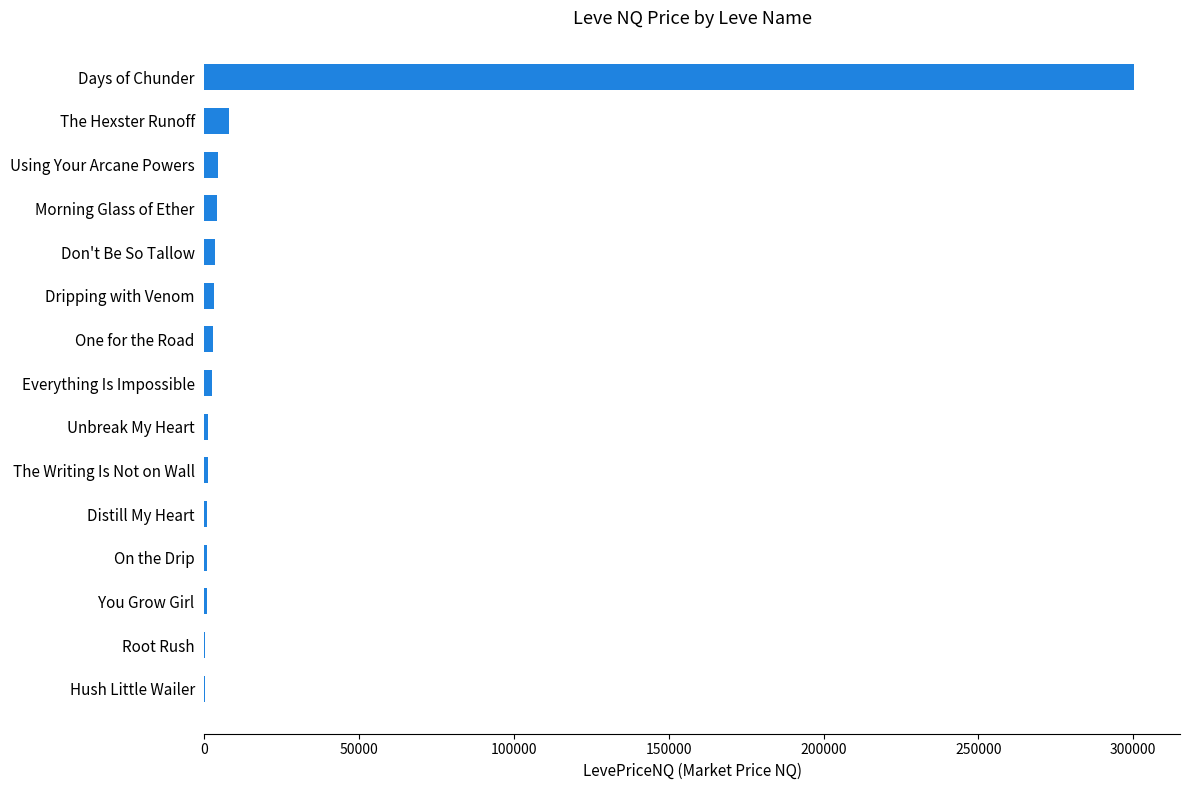

What is the maximum value shown in the chart?

300082.2